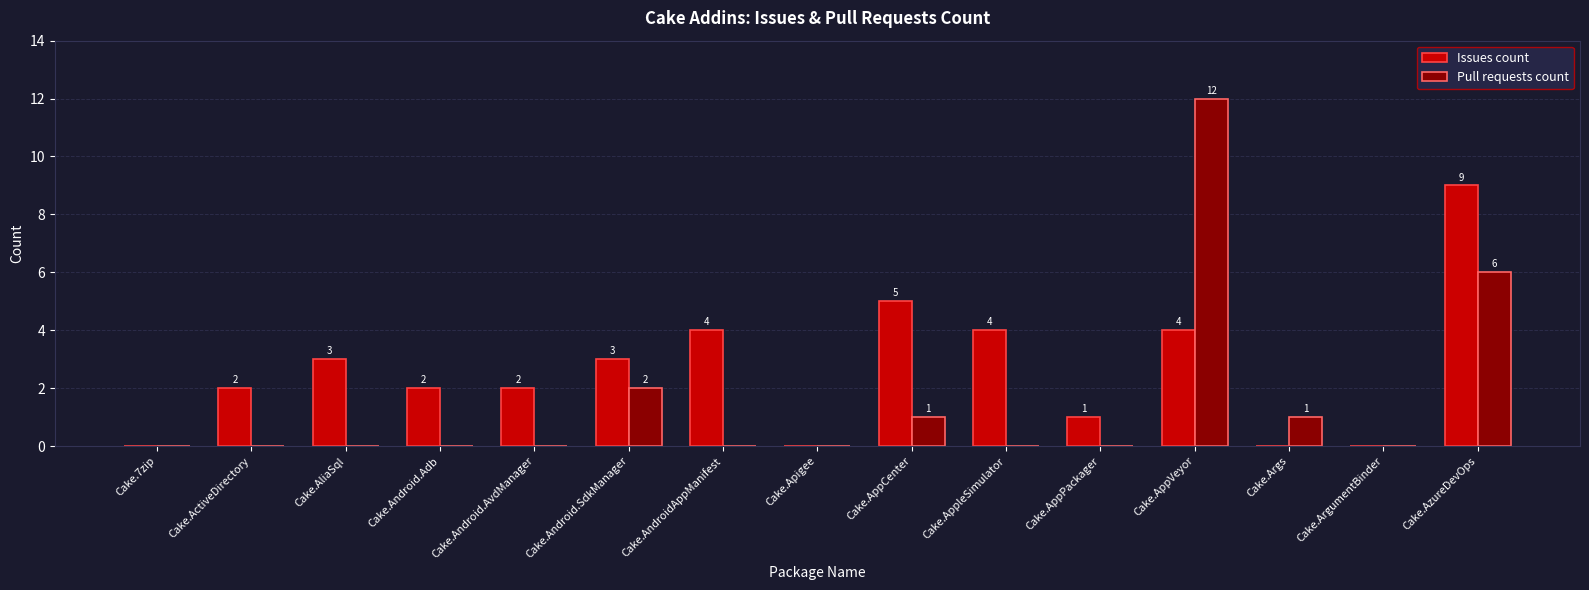

Is the value of Pull requests count at Cake.Android.SdkManager greater than the value of Issues count at Cake.7zip?

Yes